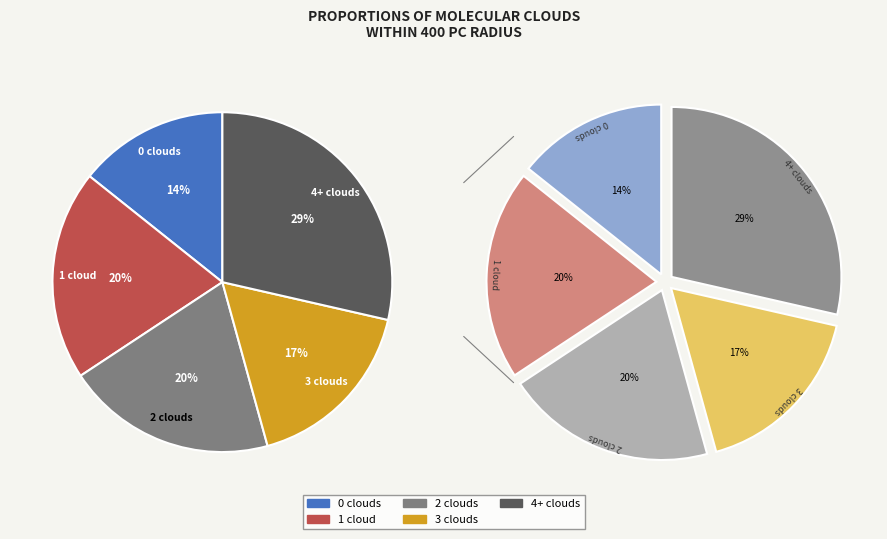

Combined, do 4+ clouds and 0 clouds account for over 50%?

No